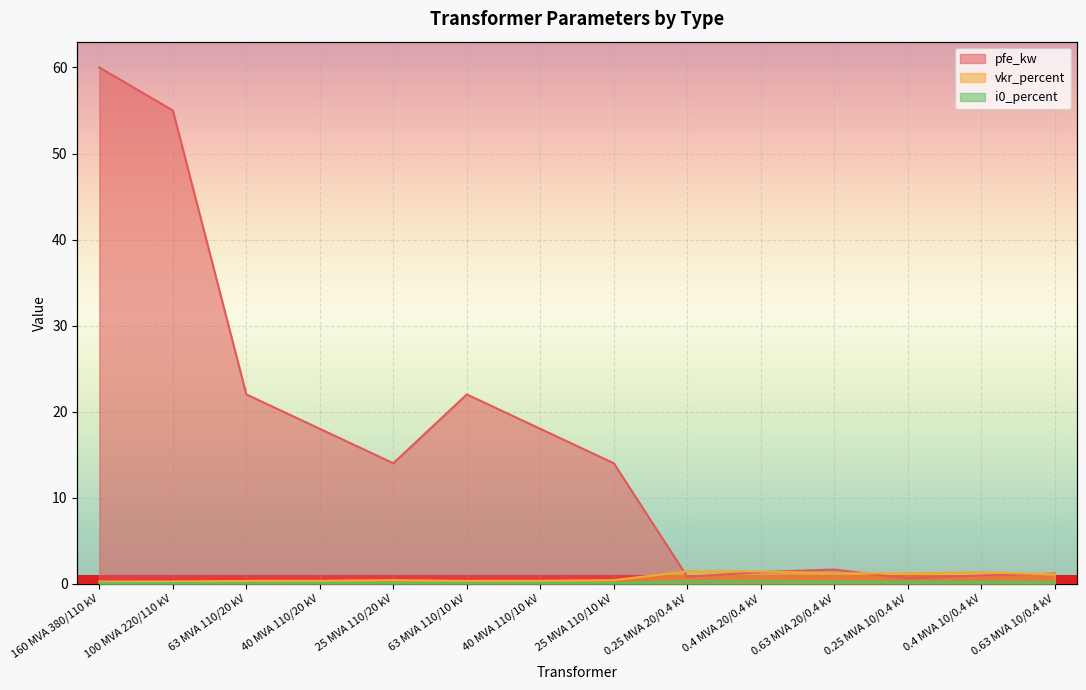

What is the difference between the maximum and minimum values in the vkr_percent series?

1.2